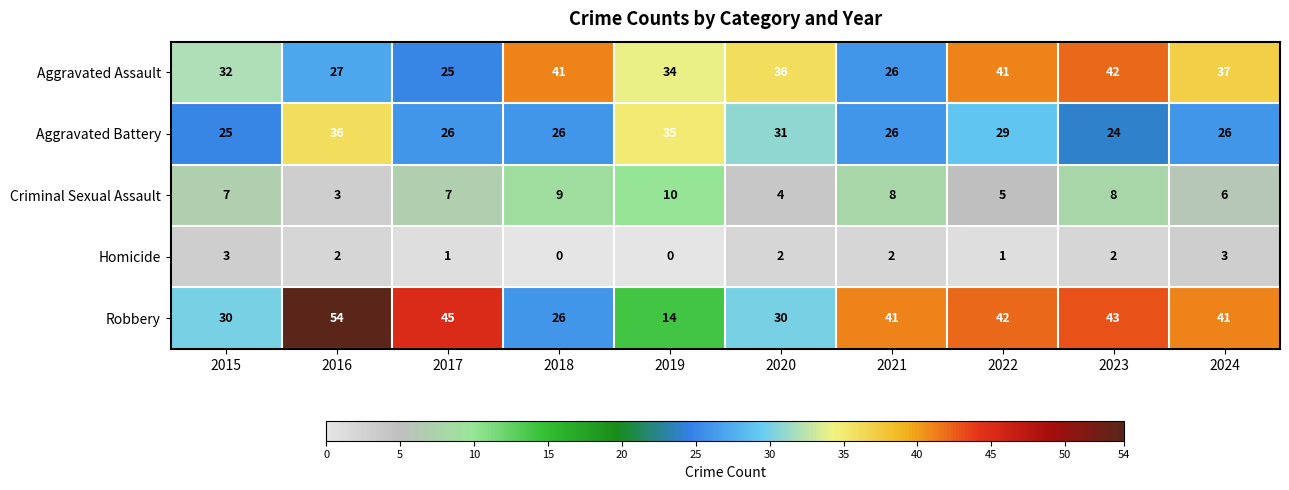

What is the difference between the Aggravated Assault values at 2017 and 2019?

9